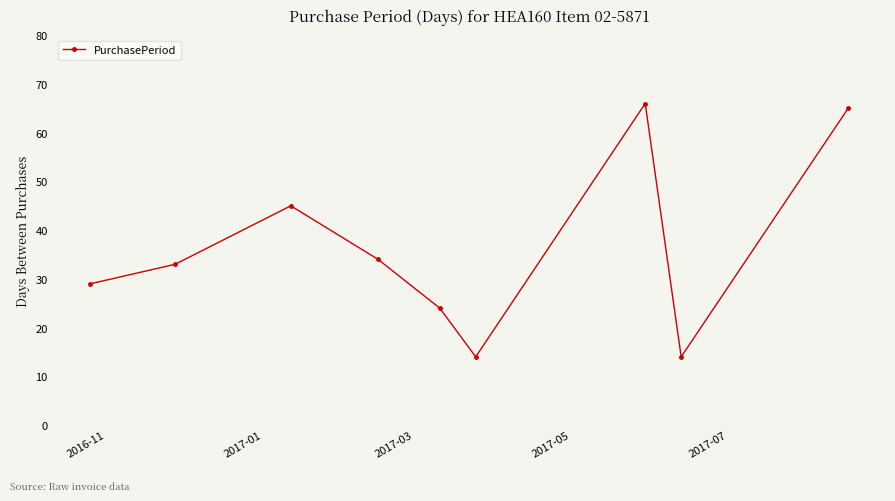

Reading right to left, list all the values displayed in this chart.

65	14	66	14	24	34	45	33	29